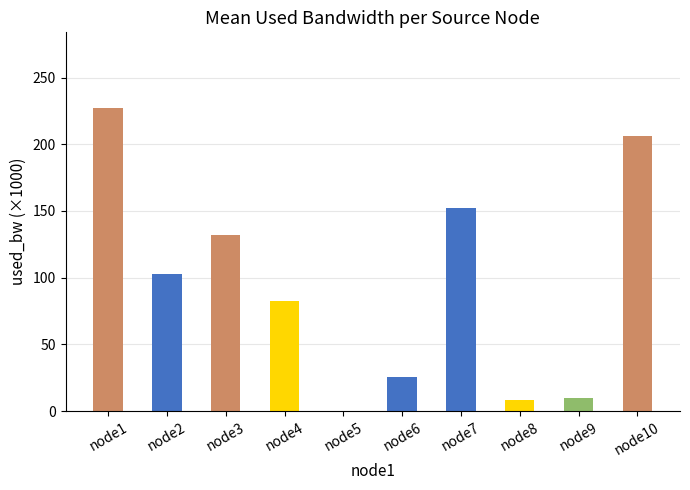

What is the ratio of the value at node3 to the value at node4?

1.6